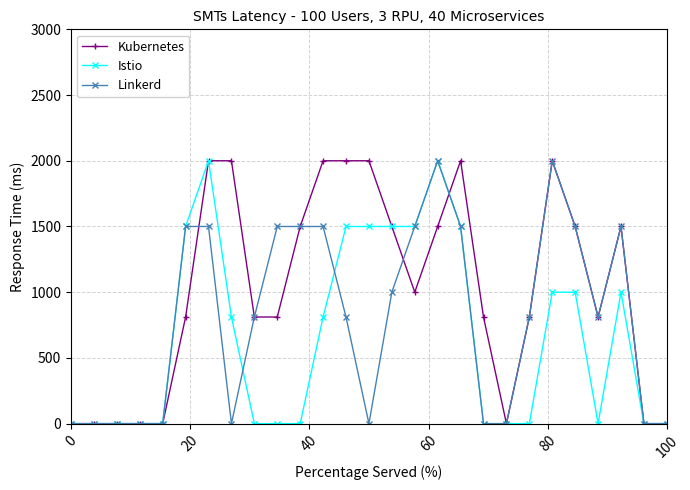

List the series in order of their overall mean, lowest first.

Istio, Linkerd, Kubernetes